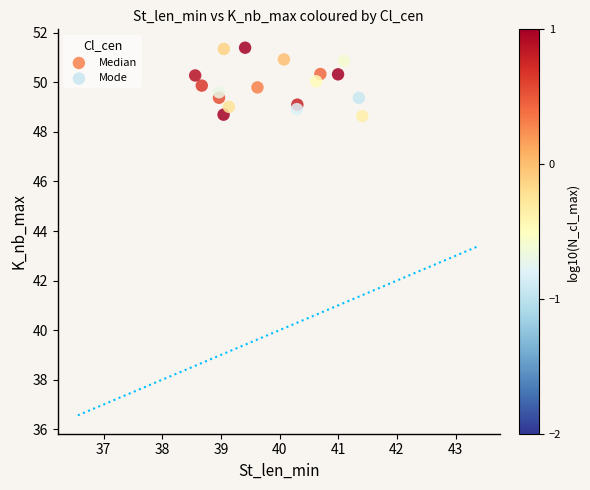

What are all the series names shown in the legend?

Median, Mode